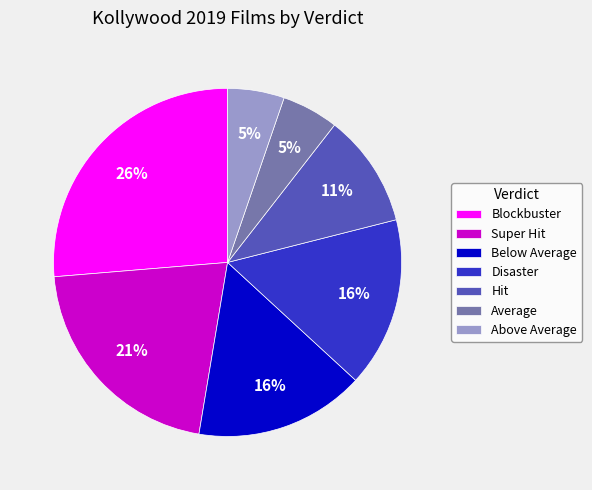

The Average slice represents 12% of the pie. True or false?

False